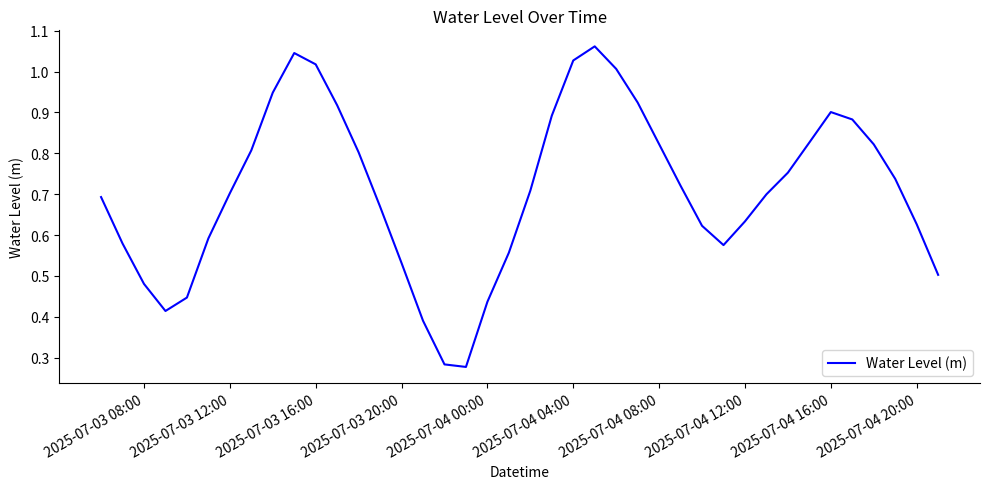

Does the chart have visible grid lines?

No